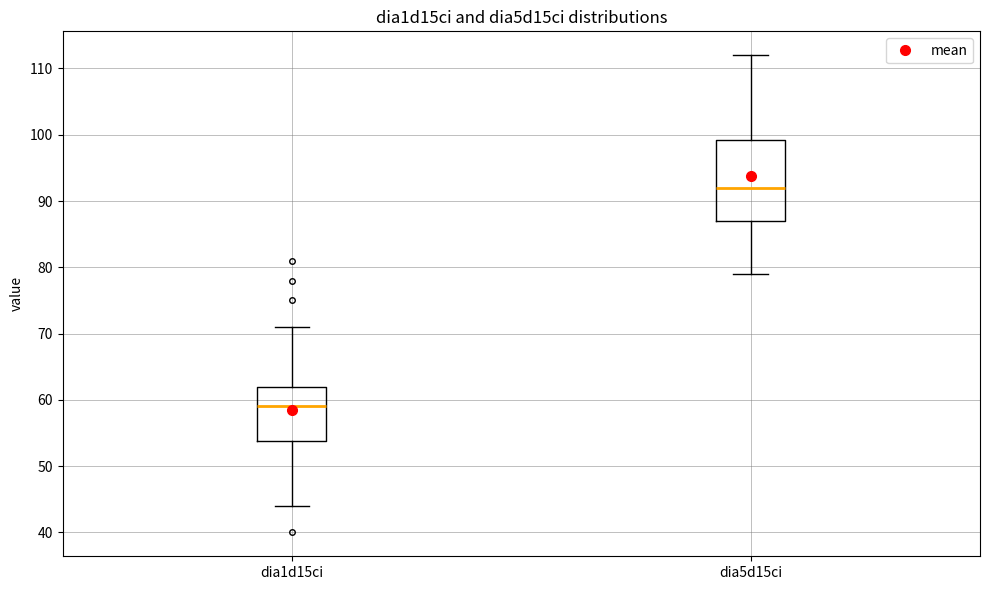

Reading left to right, read every box against the y-axis: the position of its median line, the range the box covers, and the ends of its whiskers. The values are not printed on the chart, so give them approximately, as read against the axis.

dia1d15ci: median 59, box 54 to 62, whiskers 44 to 71
dia5d15ci: median 92, box 87 to 99, whiskers 79 to 112